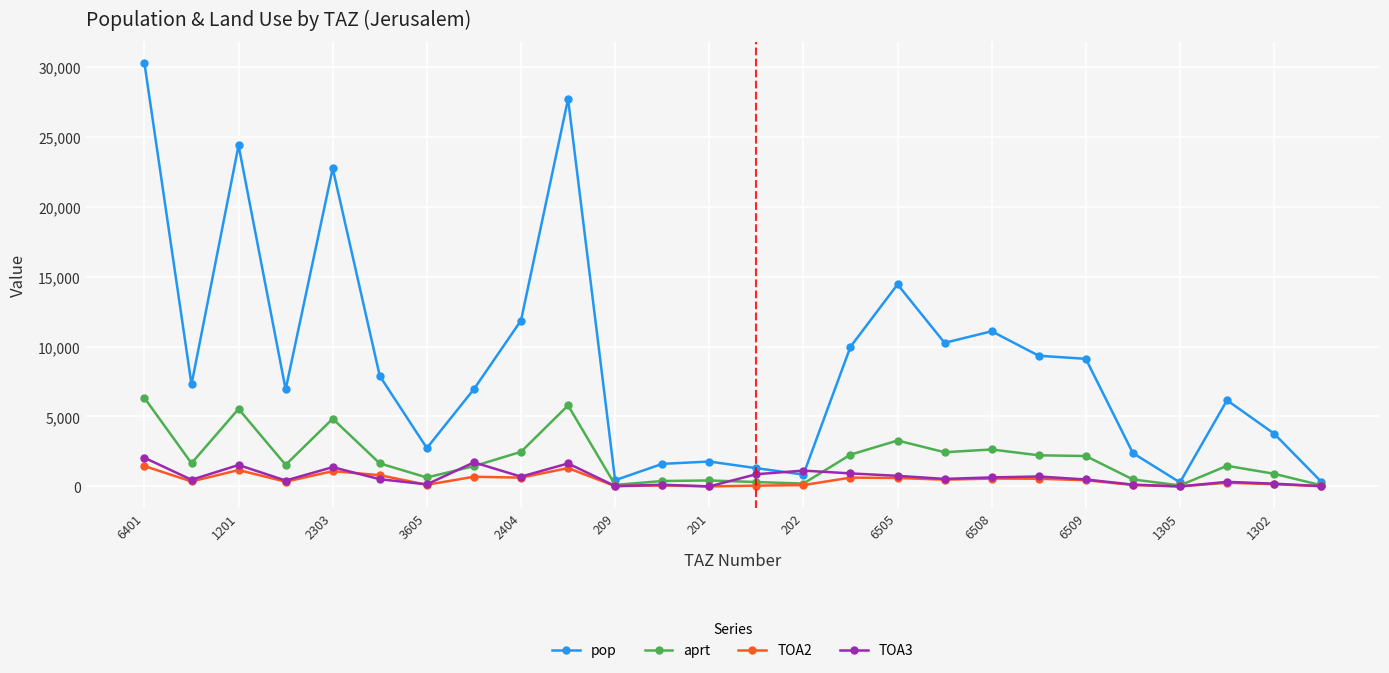

What is the maximum value for TOA2?

1453.5